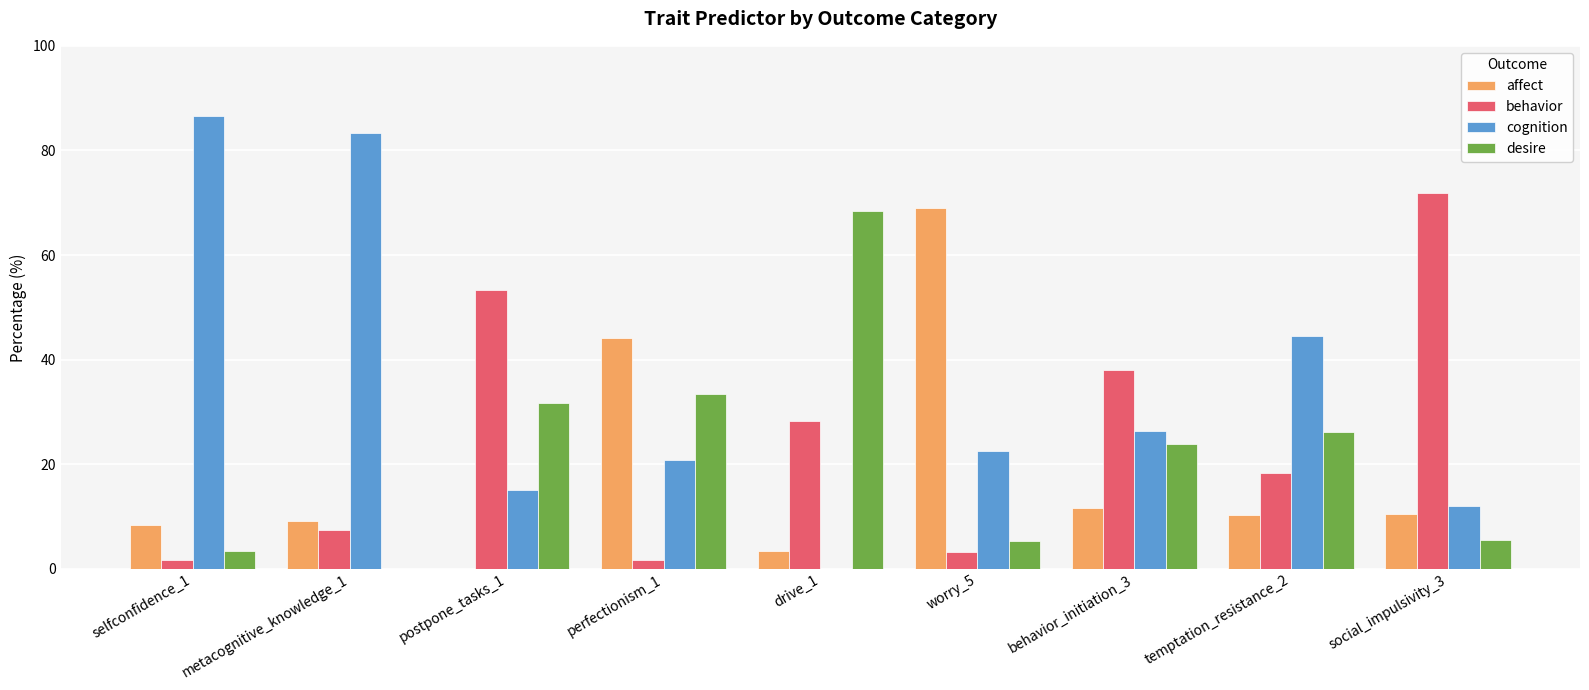

At which label does desire reach its peak?

drive_1